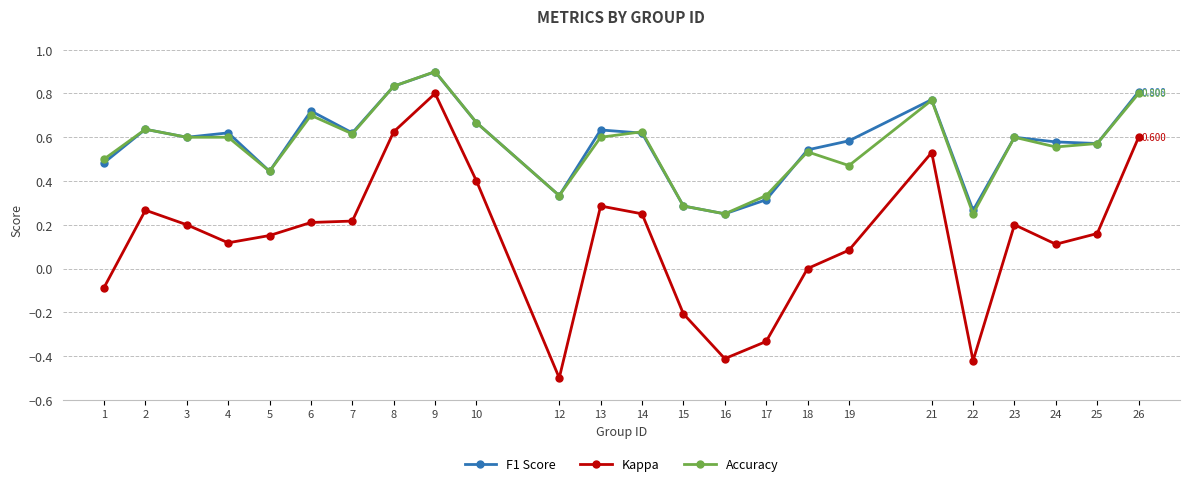

At which category is the sum across all series the highest?

9